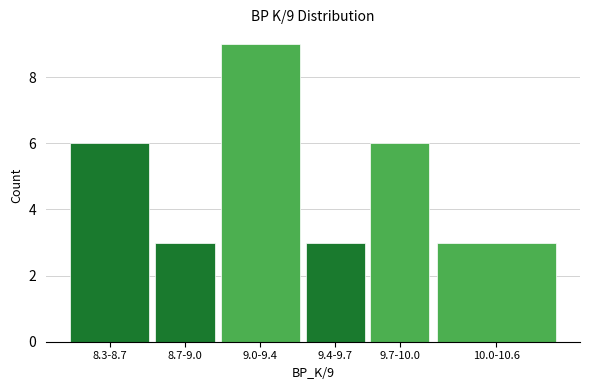

Reading left to right, list all the values displayed in this chart.

6	3	9	3	6	3